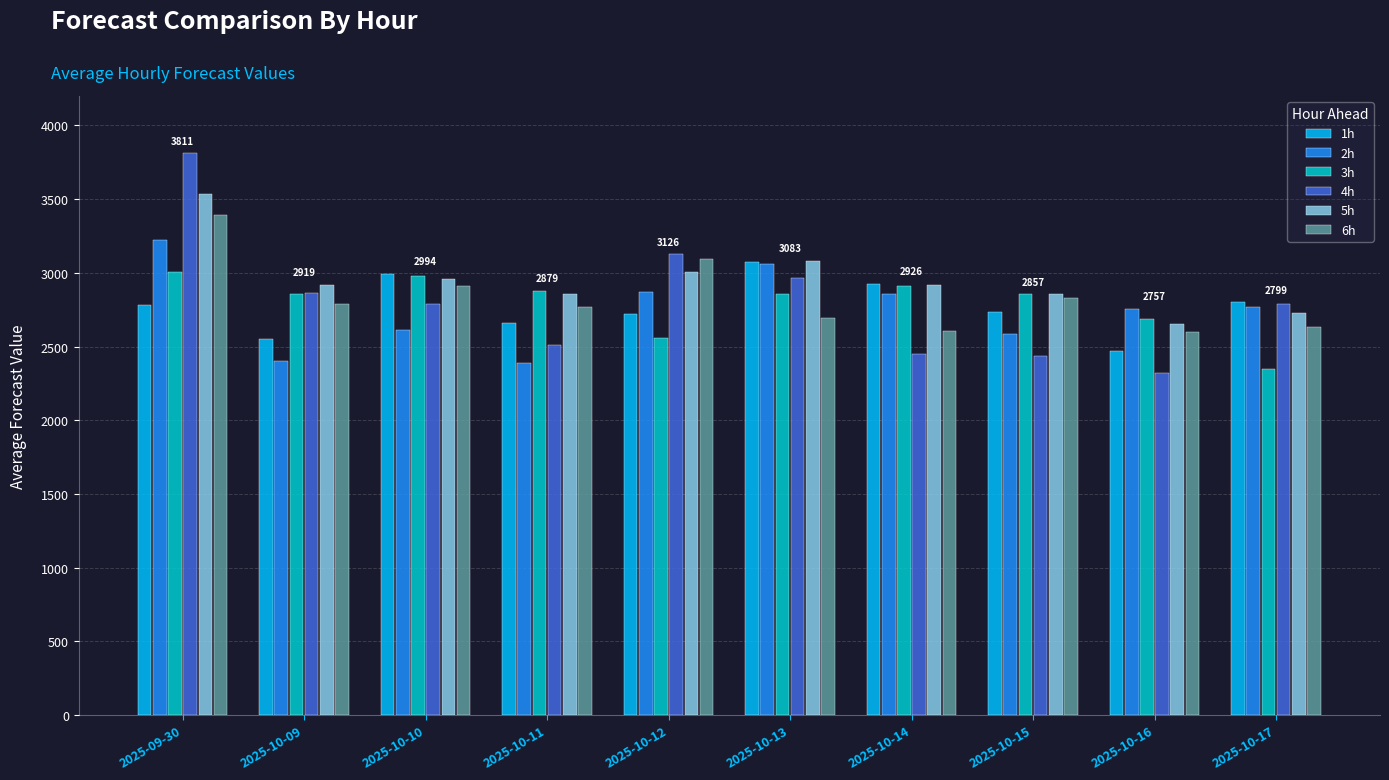

The 1h series shows 2733.0 at 2025-10-15. True or false?

True